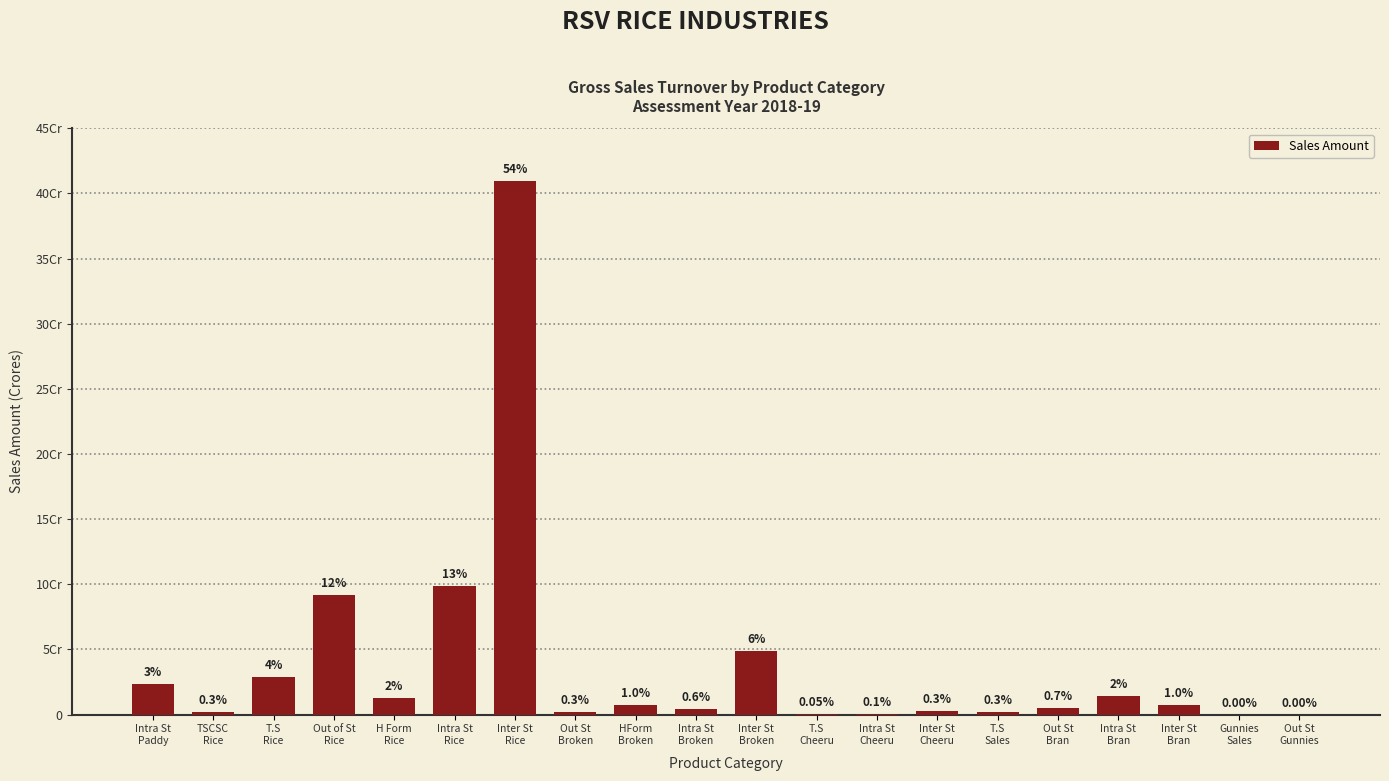

What is the sum of the values at T.S
Sales and Out of St
Rice?

94065267.9